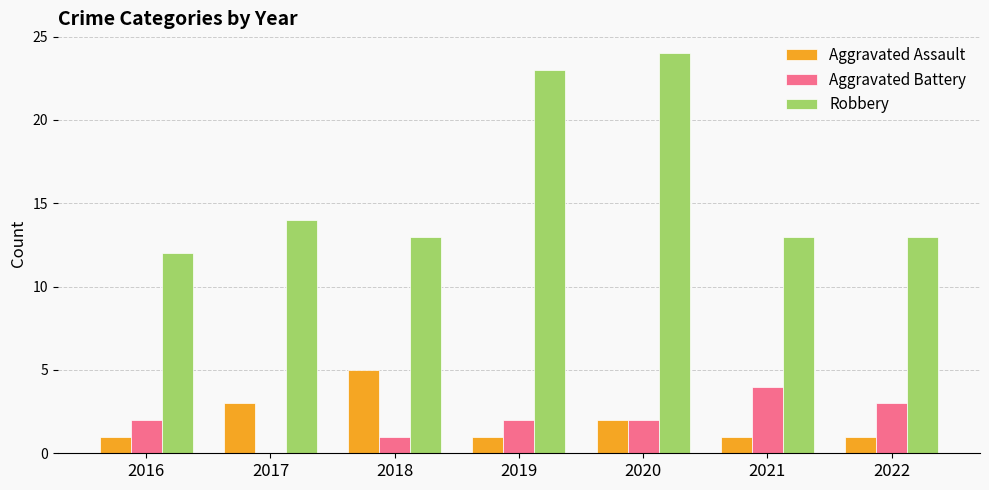

Between 2021 and 2022, which series saw the biggest shift?

Aggravated Battery